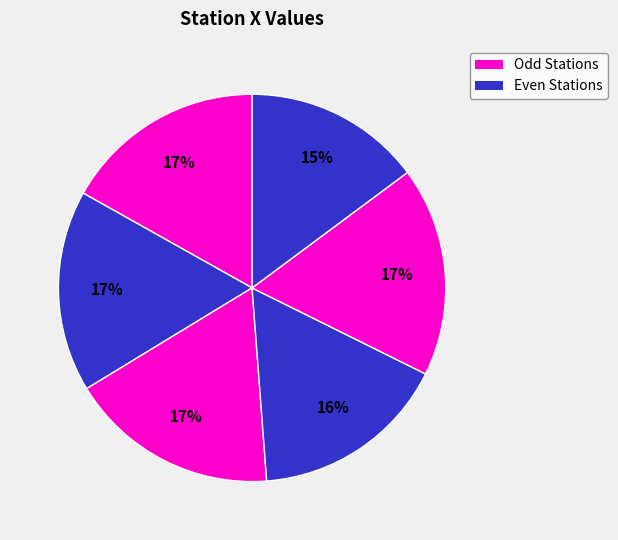

How many segments does this pie chart have?

6